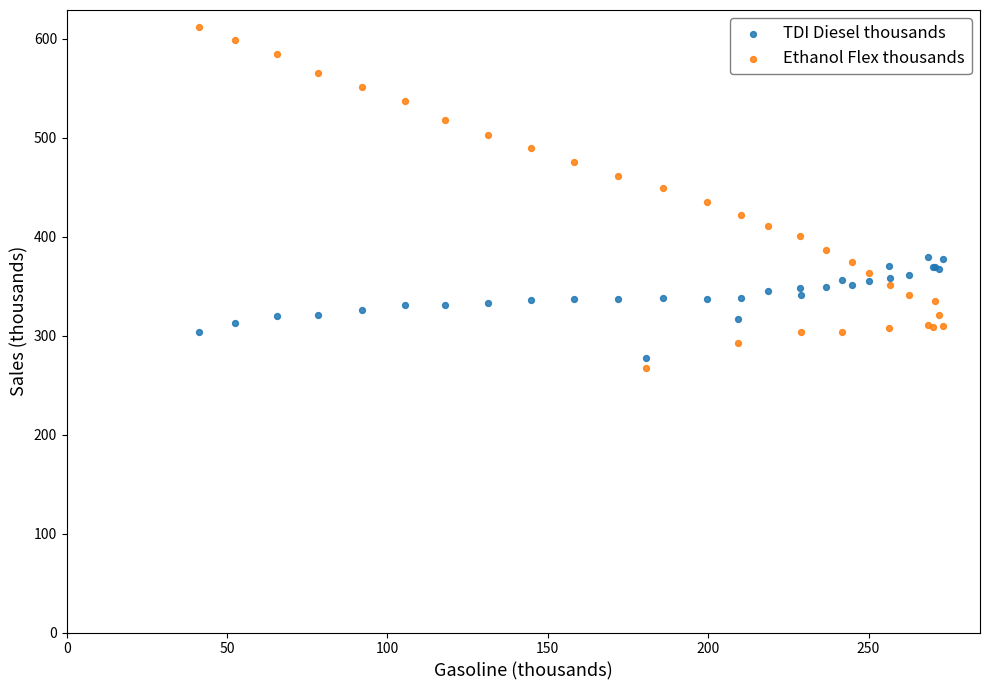

Which series contains the highest Y value?

Ethanol Flex thousands